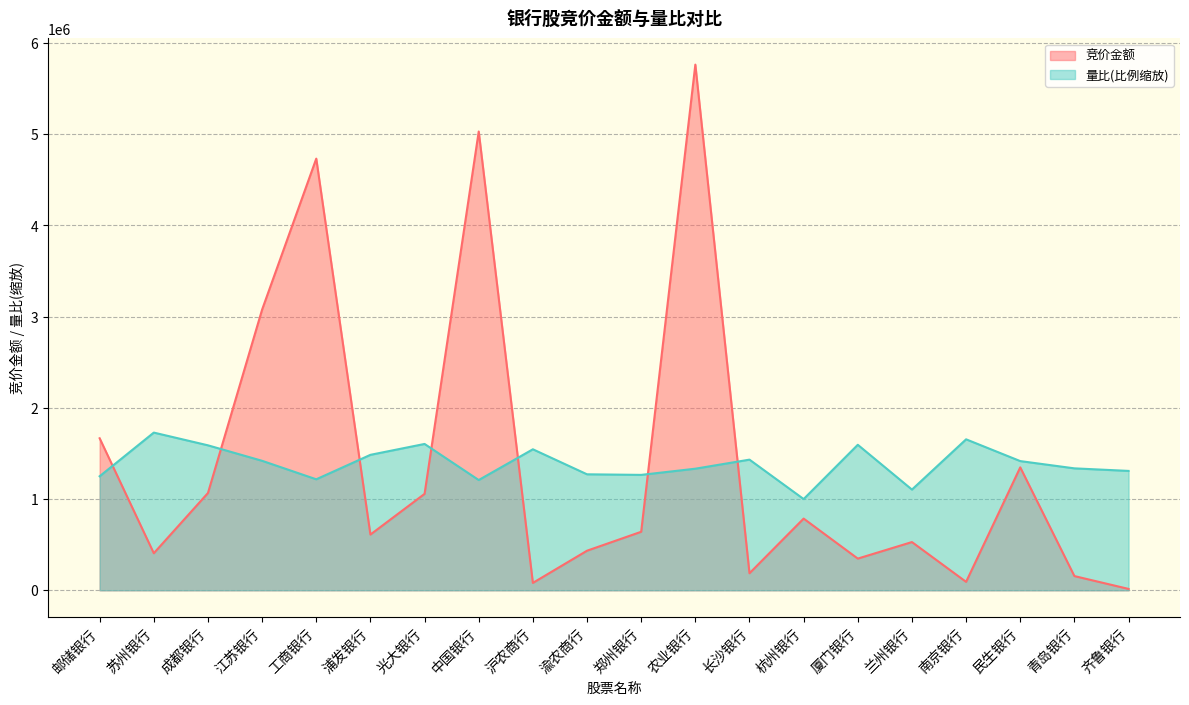

List the labels in order of 量比 value, largest first.

苏州银行, 南京银行, 光大银行, 厦门银行, 成都银行, 沪农商行, 浦发银行, 长沙银行, 江苏银行, 民生银行, 青岛银行, 农业银行, 齐鲁银行, 渝农商行, 郑州银行, 邮储银行, 工商银行, 中国银行, 兰州银行, 杭州银行